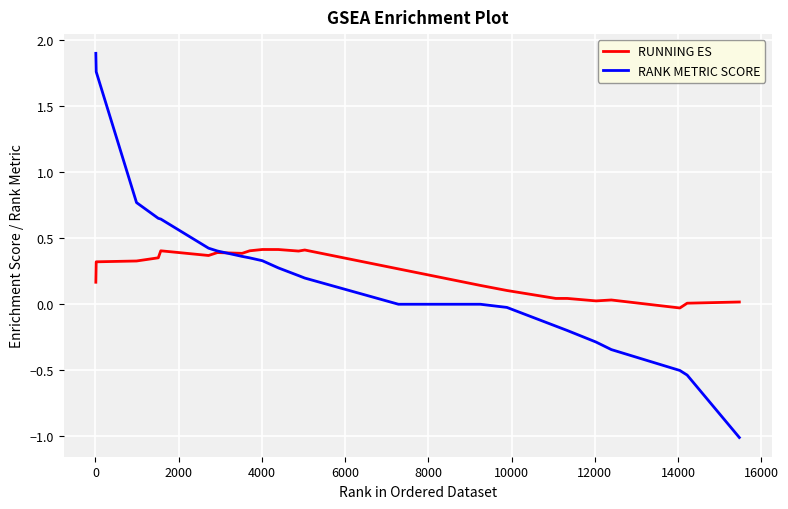

List the series in order of their peak value, highest first.

RANK METRIC SCORE, RUNNING ES